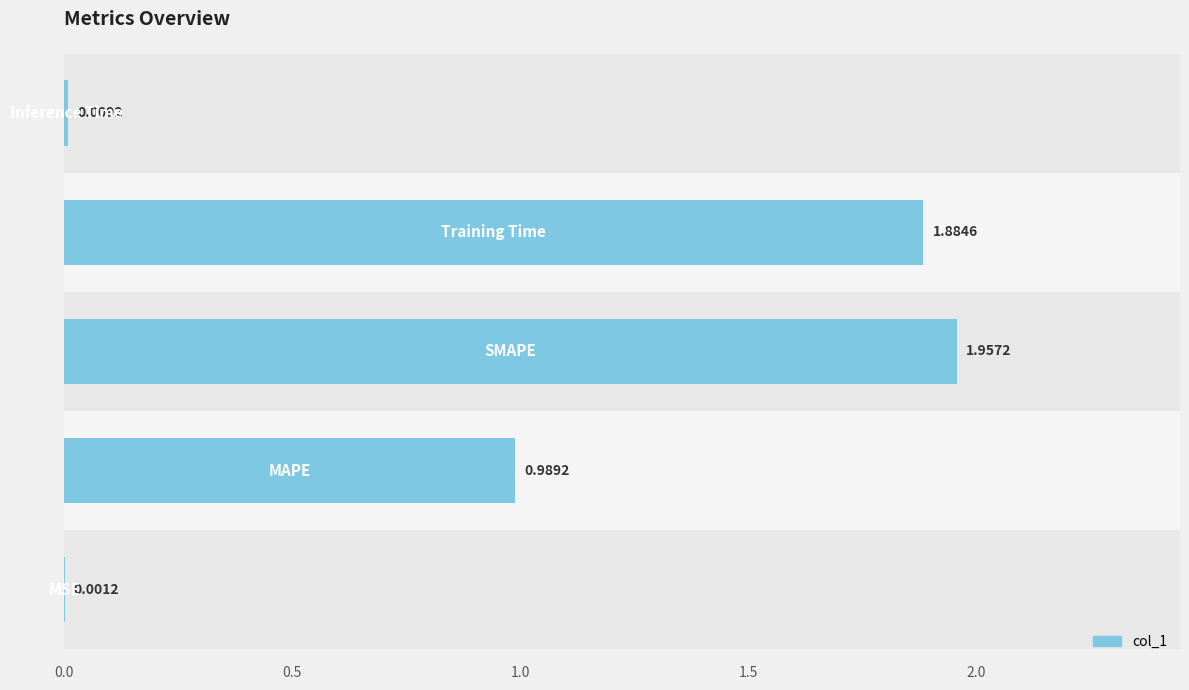

How many bars are there in total?

5